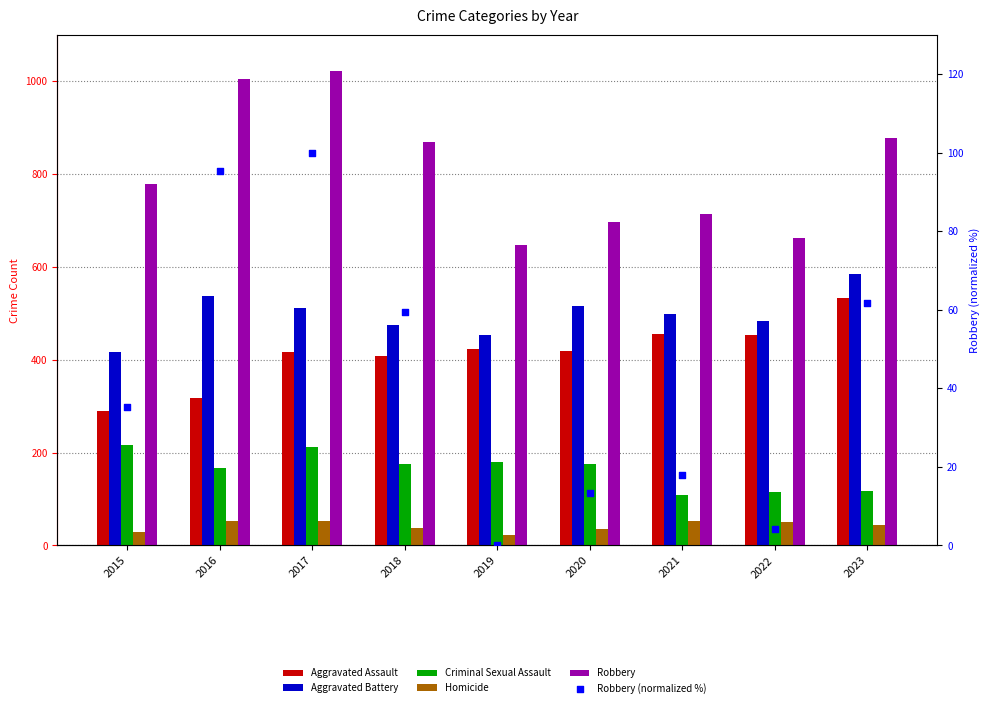

At which category is the sum across all series the highest?

2017